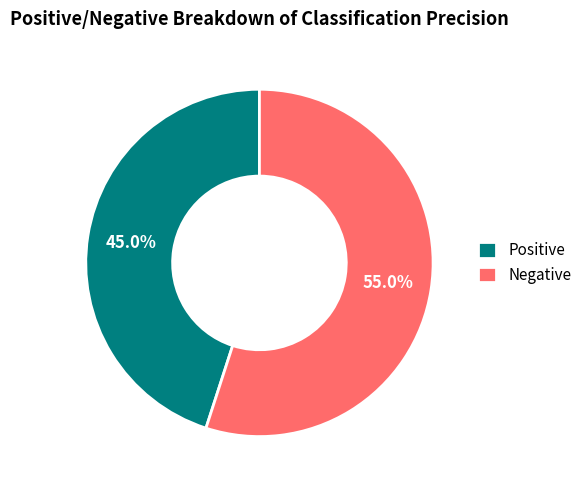

Is the sum of Negative and Positive greater than half?

Yes